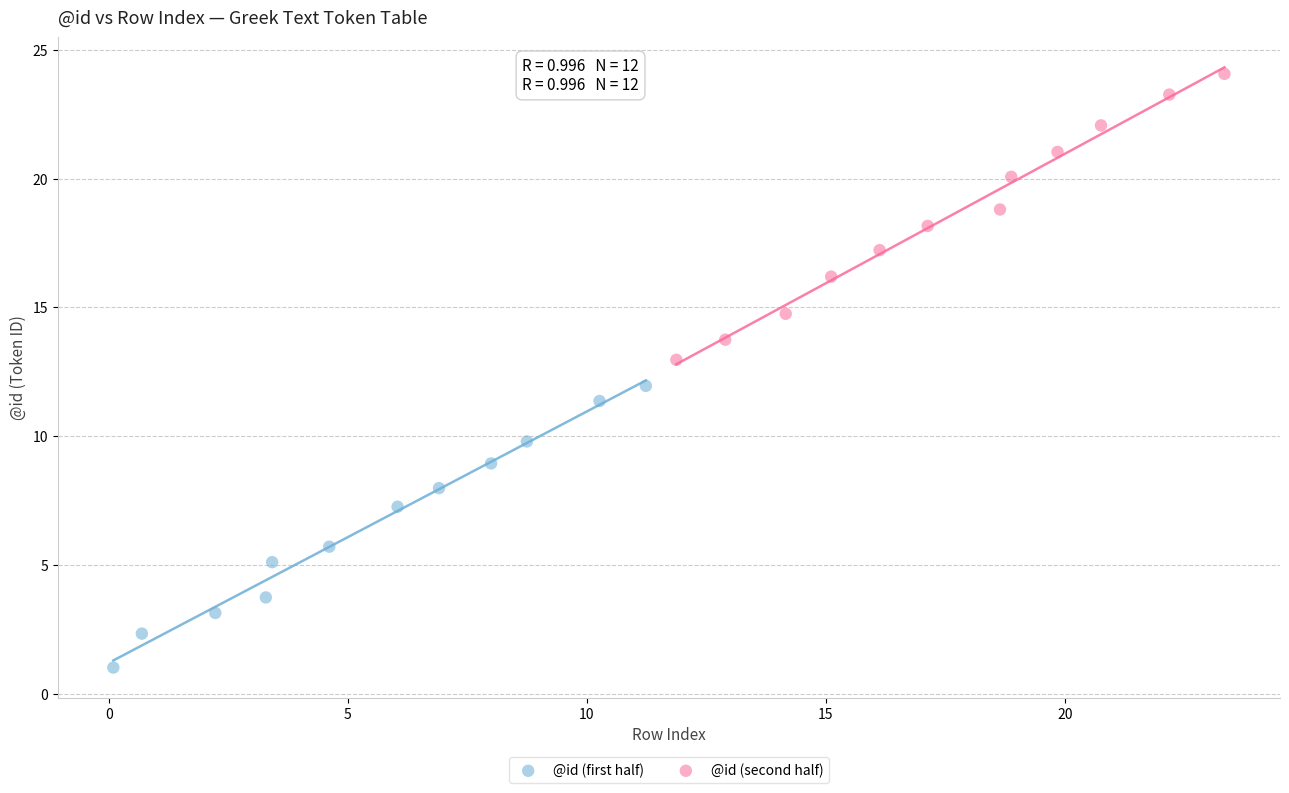

Which series contains the highest Y value?

@id (second half)